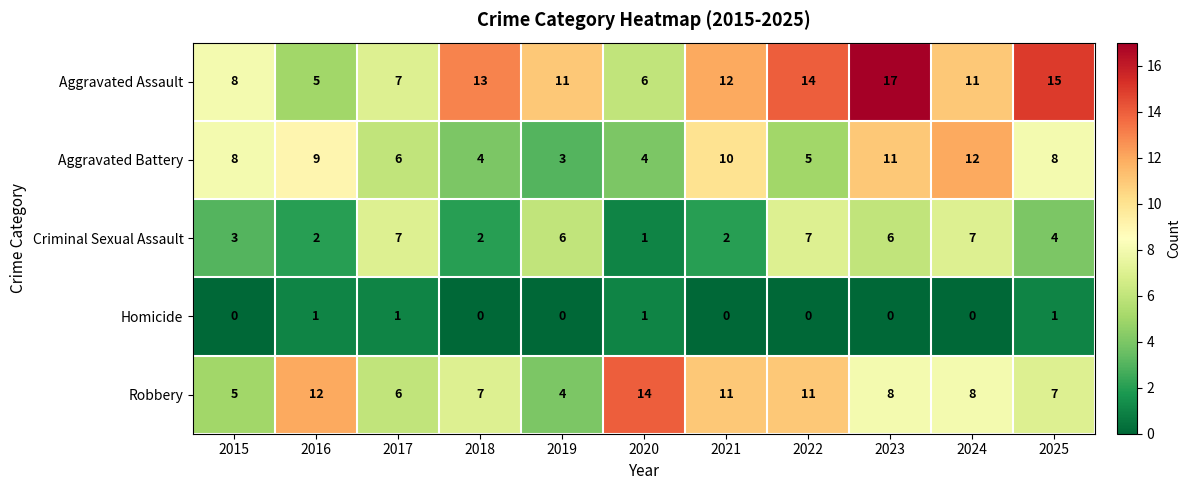

What is the difference between the highest and lowest values at 2024?

12